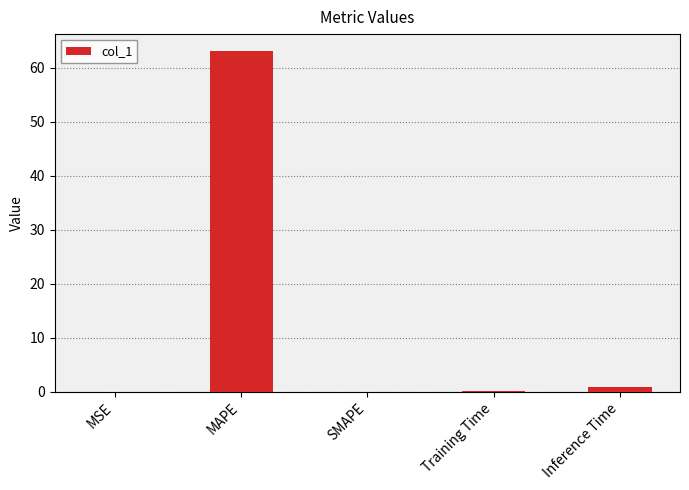

What is the maximum value shown in the chart?

63.1